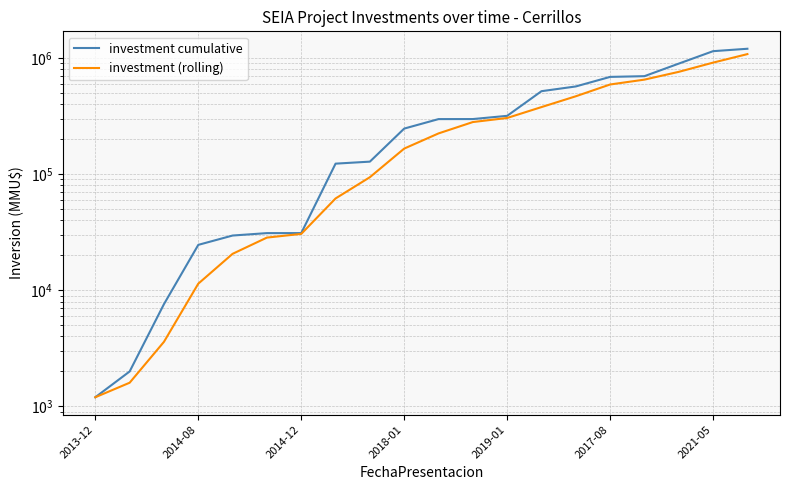

What is the difference between the maximum and second lowest values in the investment (rolling) series?

1077718.0